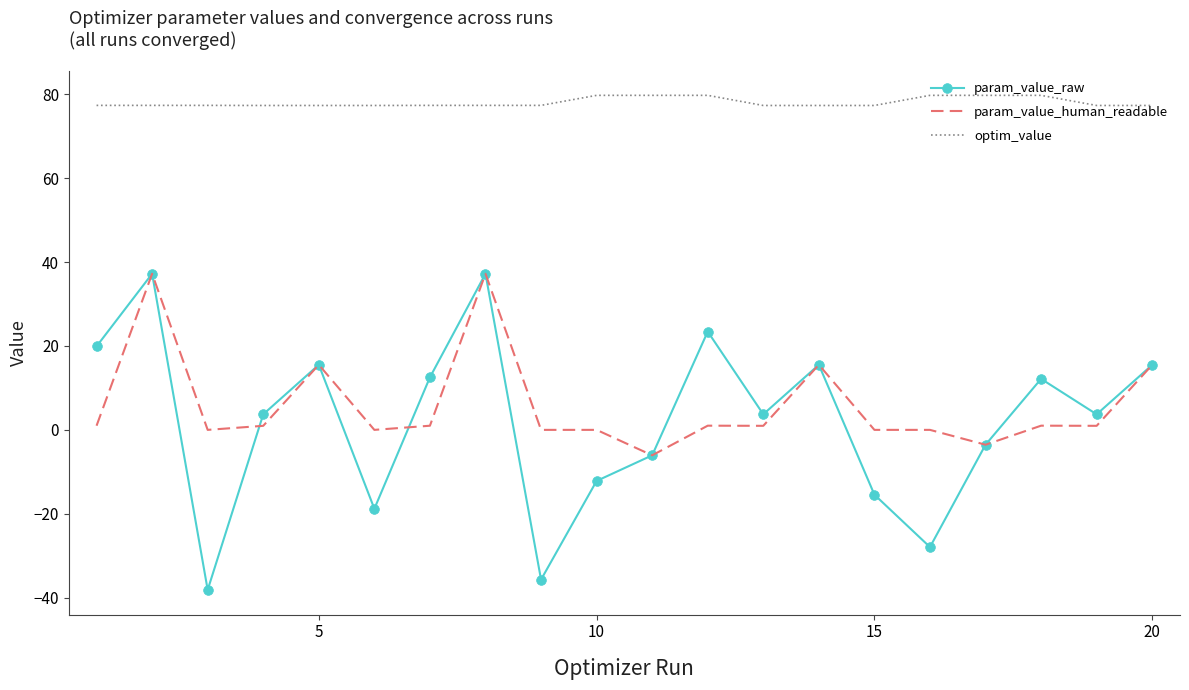

How many categories are shown in the chart?

20